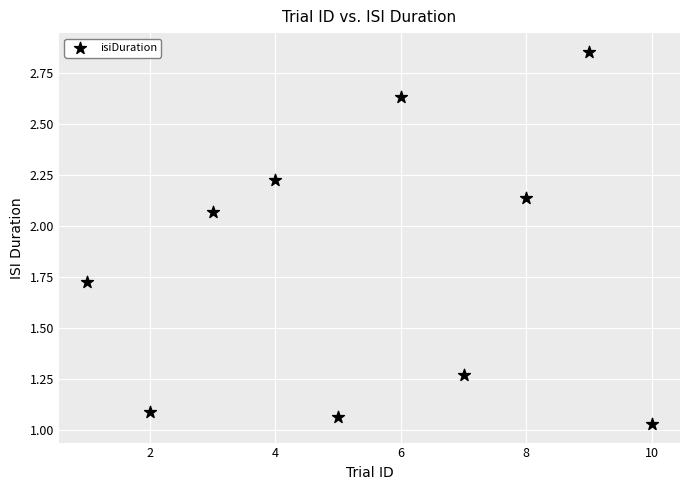

What is the range of Y values (max minus min)?

1.8